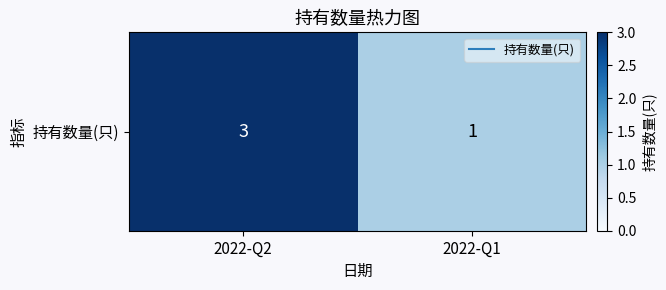

Count the values in the range 1 to 3.

2